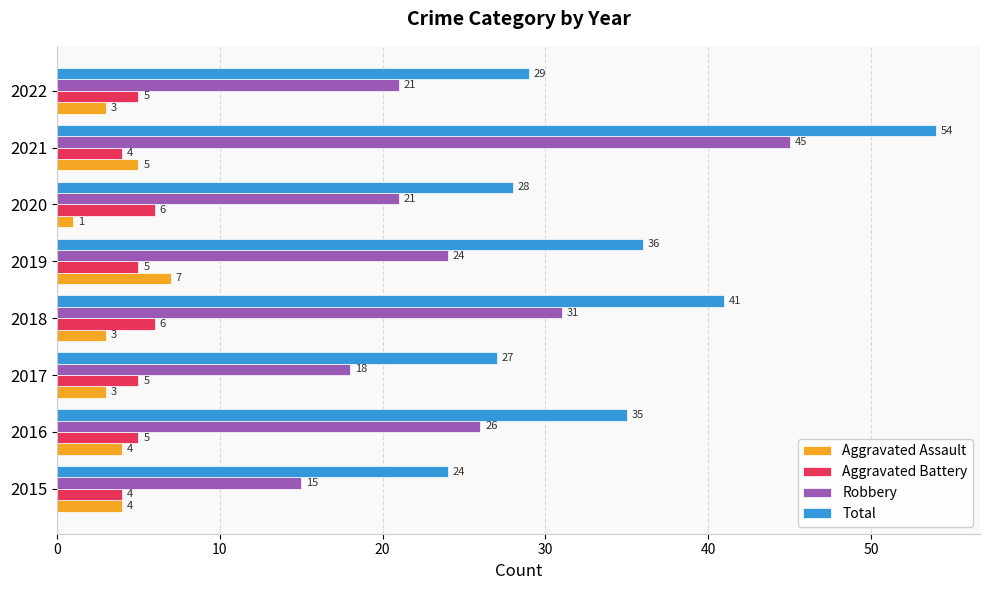

What is the difference between the second highest and second lowest values in the Robbery series?

13